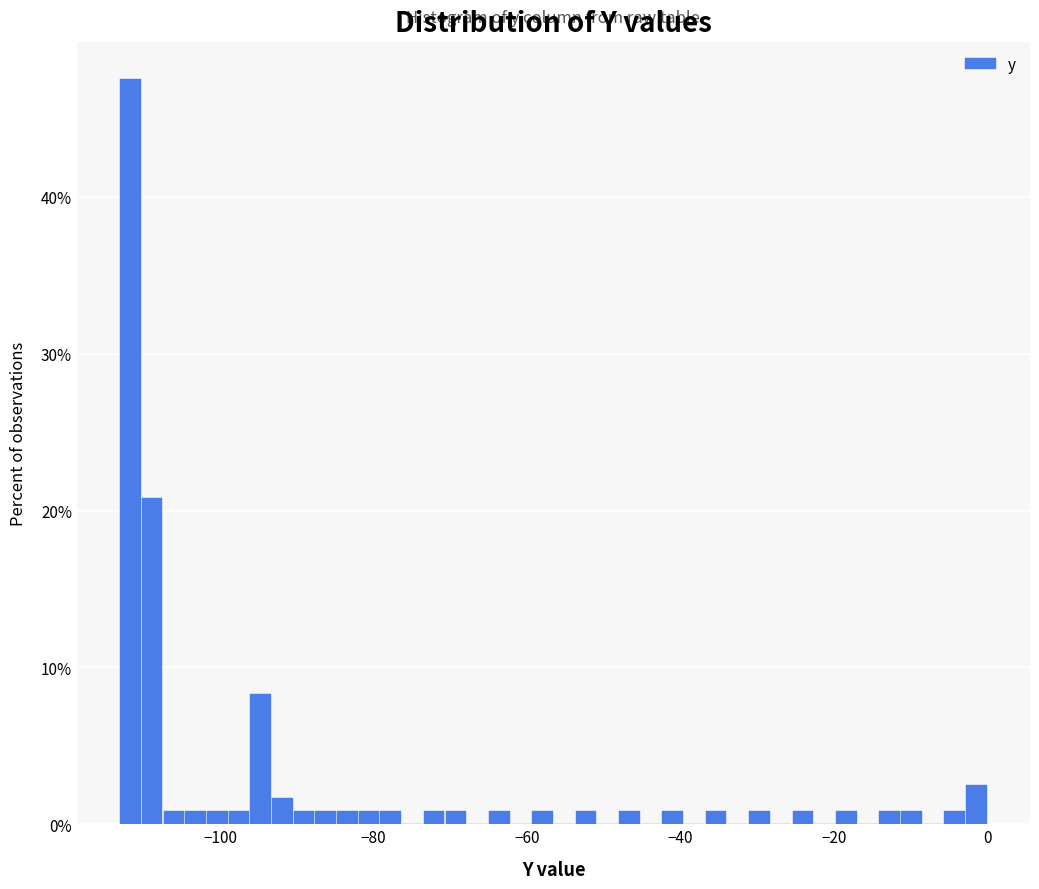

Around what value on the x-axis is the tallest bar? Give the approximate position of its centre, as read against the axis.

-112